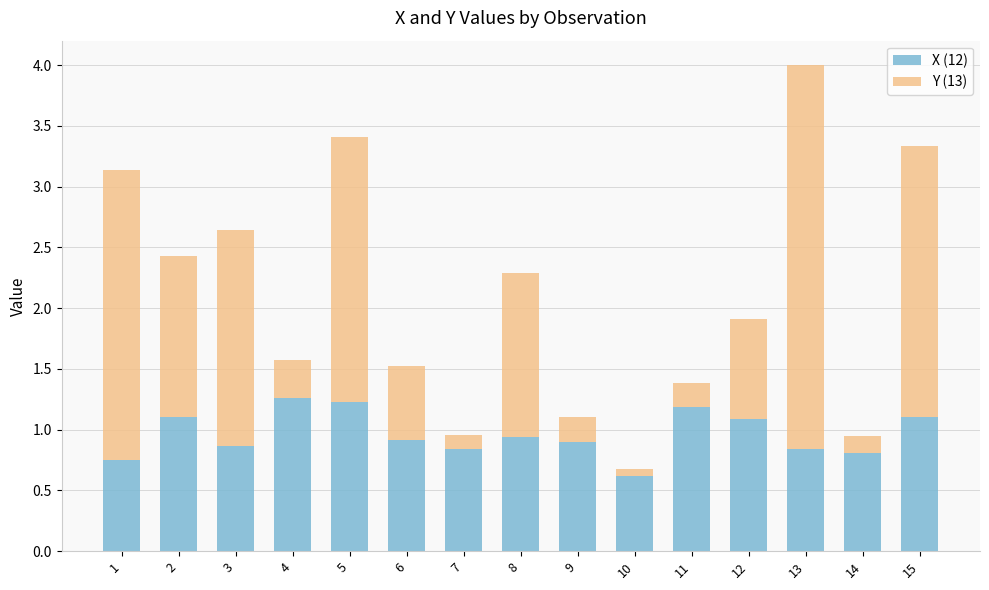

The value of X (12) at 5 is 0.7. True or false?

False